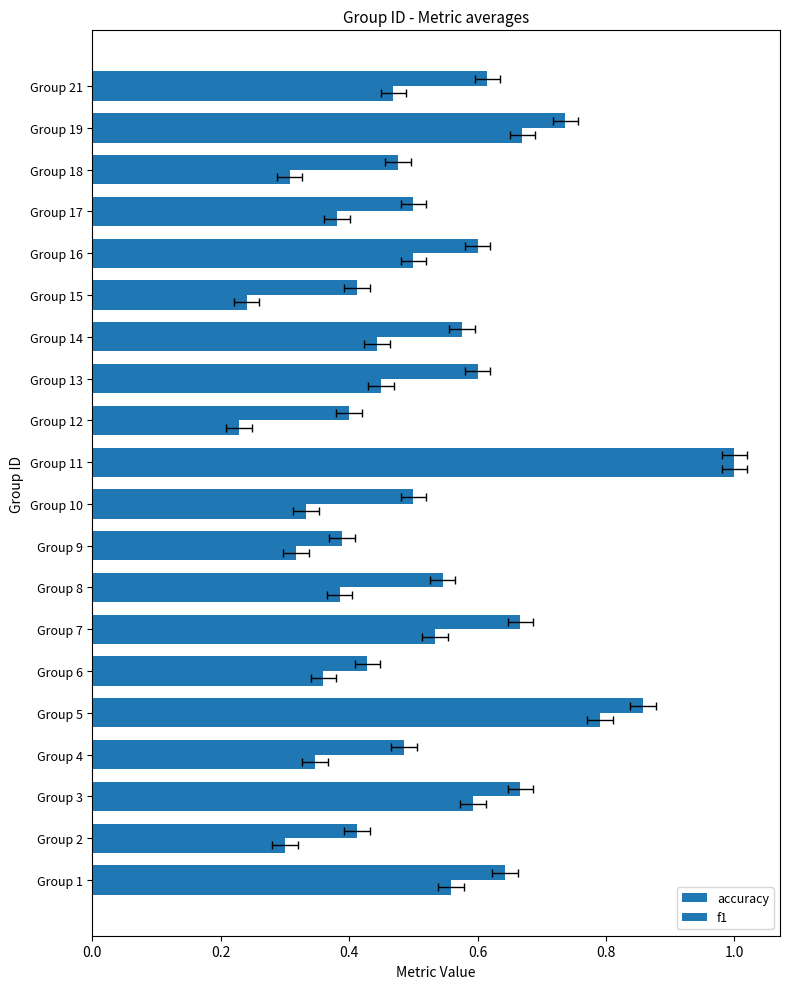

What is the spread (max minus min) of values at Group 21?

0.1